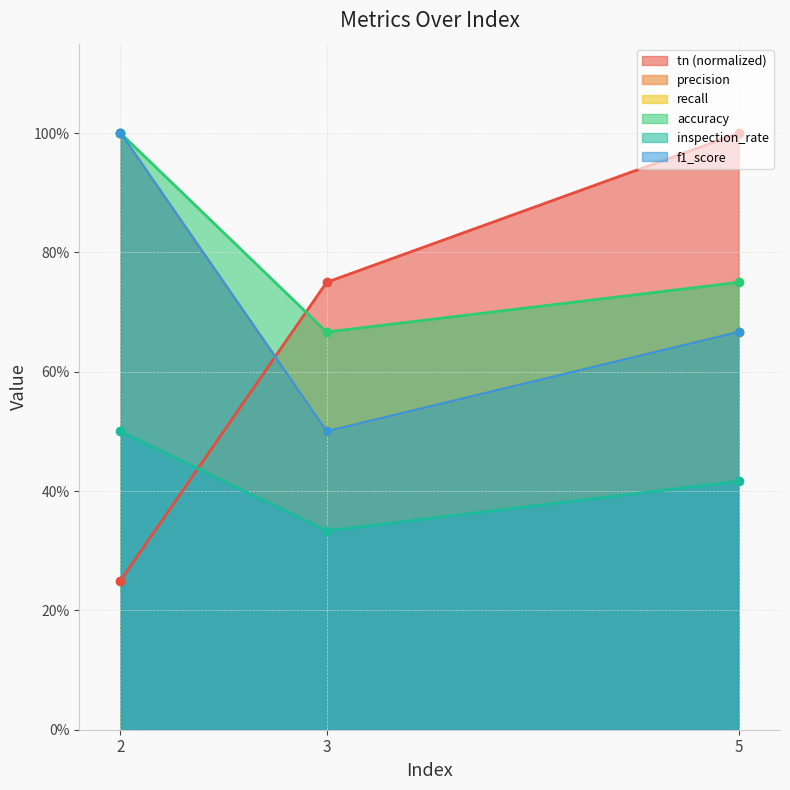

What are all the series names shown in the legend?

tn, precision, recall, accuracy, inspection_rate, f1_score